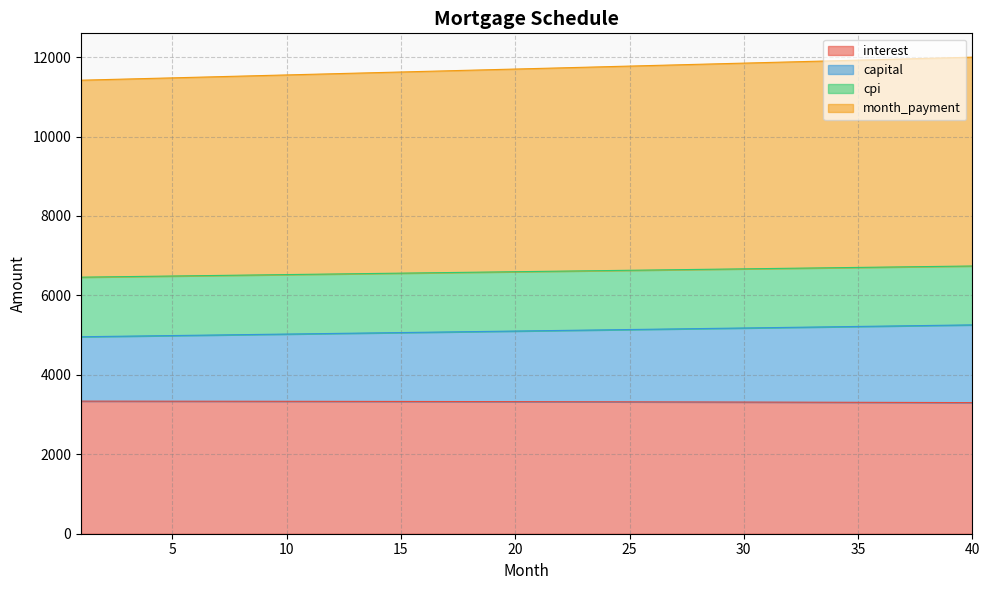

What are all the series names shown in the legend?

interest, capital, cpi, month_payment